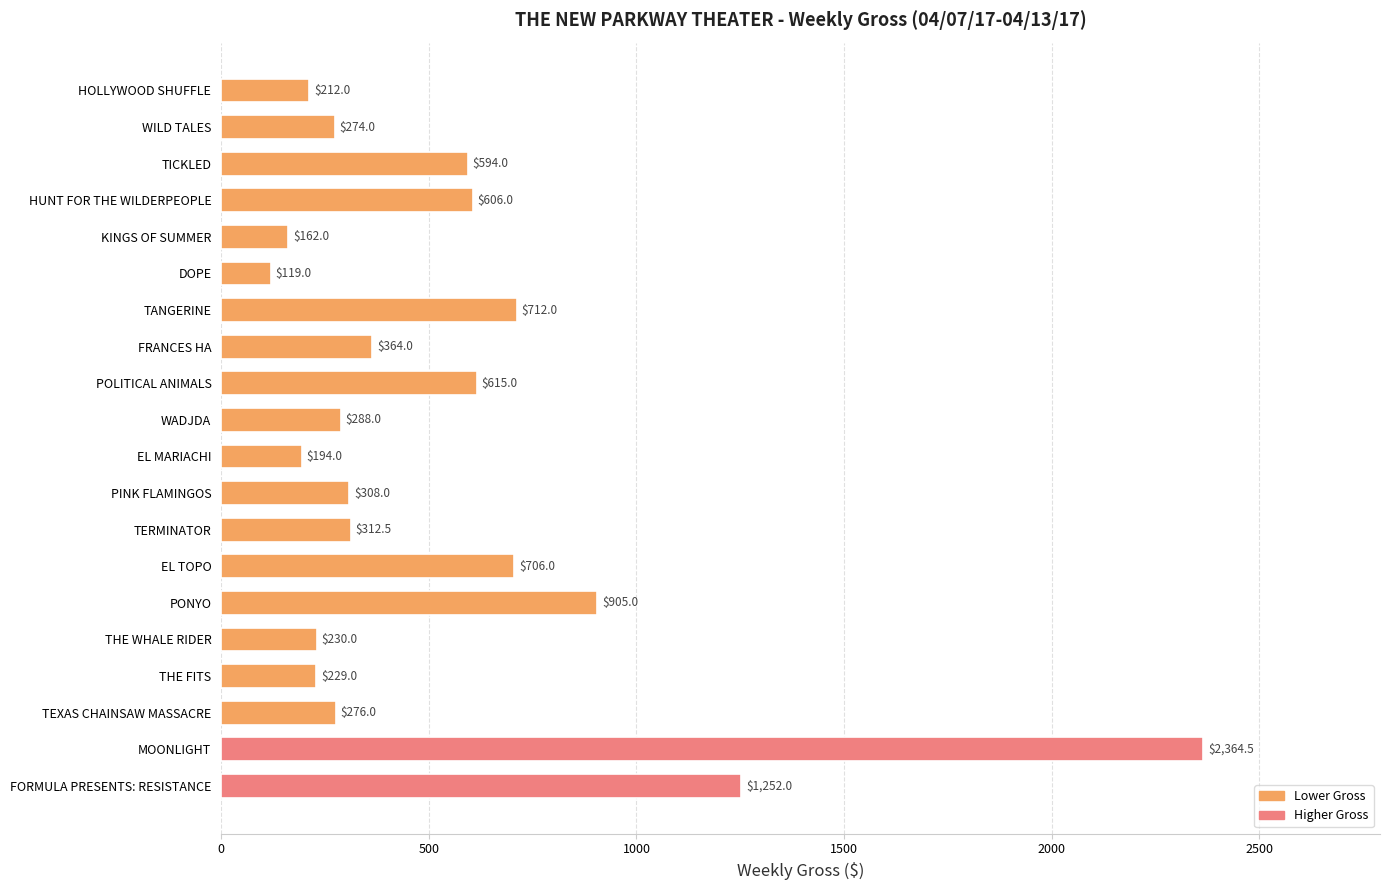

Is it true that the value at HOLLYWOOD SHUFFLE is 212.0?

True